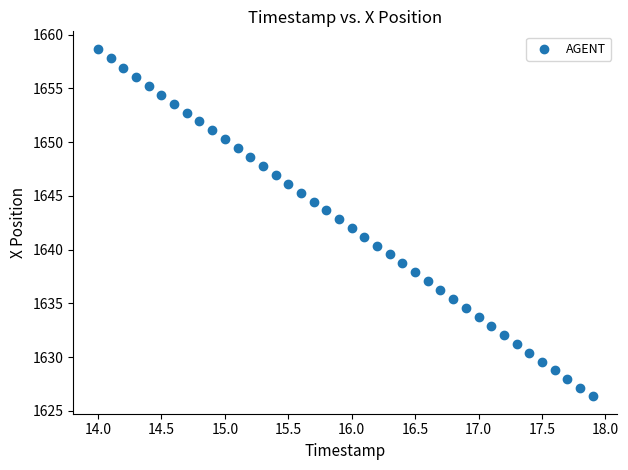

What is the range of X values (max minus min)?

3.9